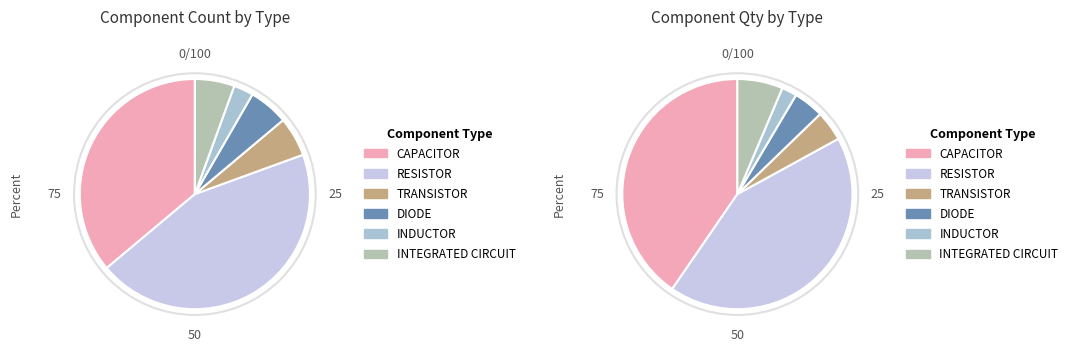

Is the sum of INTEGRATED CIRCUIT and CAPACITOR greater than half?

No